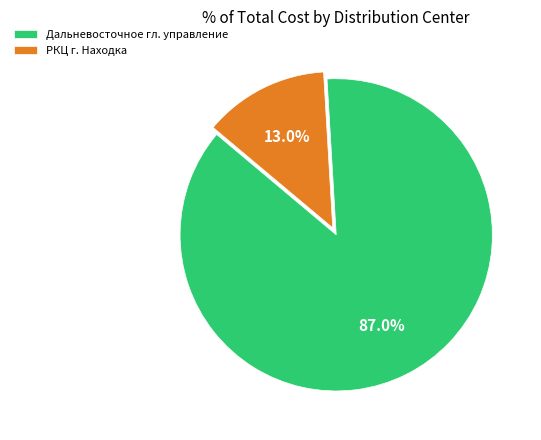

To the nearest percent, what is the difference between the largest and smallest slice percentages?

74%